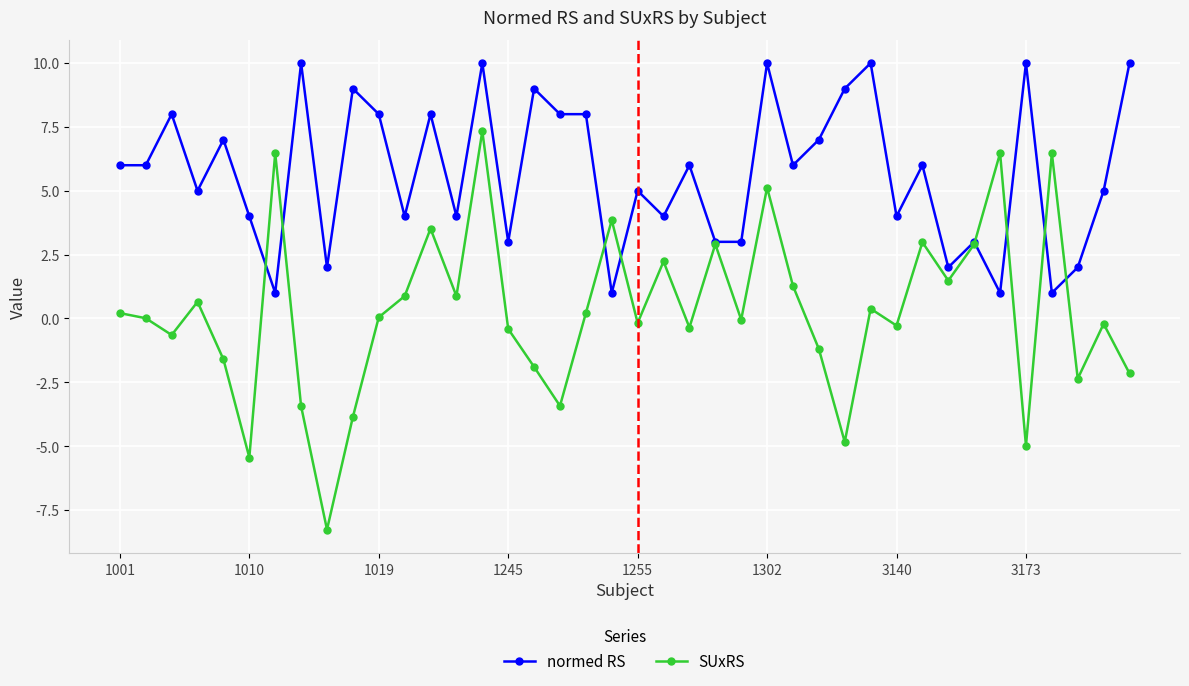

What is the highest value of the SUxRS series?

7.3